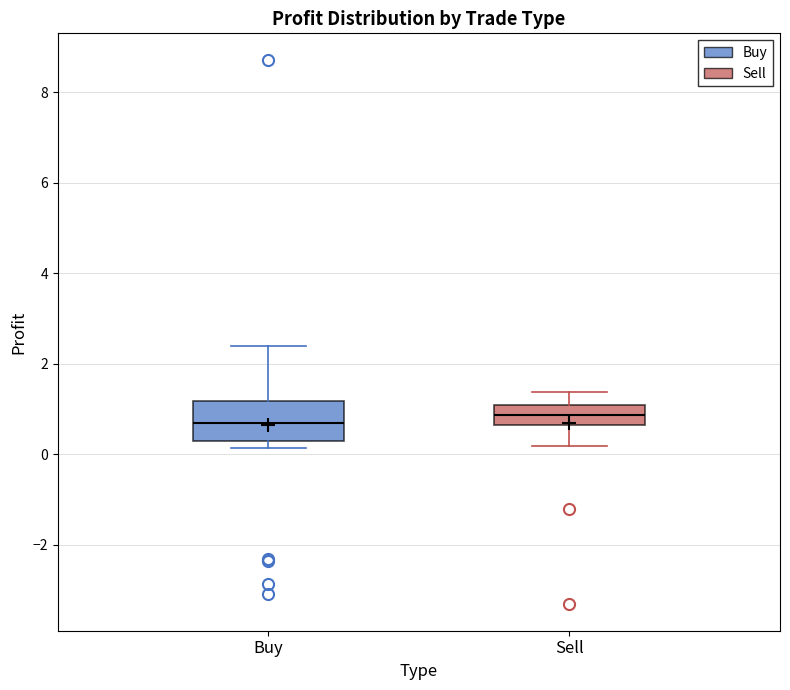

Reading left to right, read every box against the y-axis: the position of its median line, the range the box covers, and the ends of its whiskers. The values are not printed on the chart, so give them approximately, as read against the axis.

Buy: median 0.8, box 0.2 to 1.2, whiskers 0.2 (just below the box's lower edge) to 2.4
Sell: median 0.8, box 0.6 to 1.0, whiskers 0.2 to 1.4